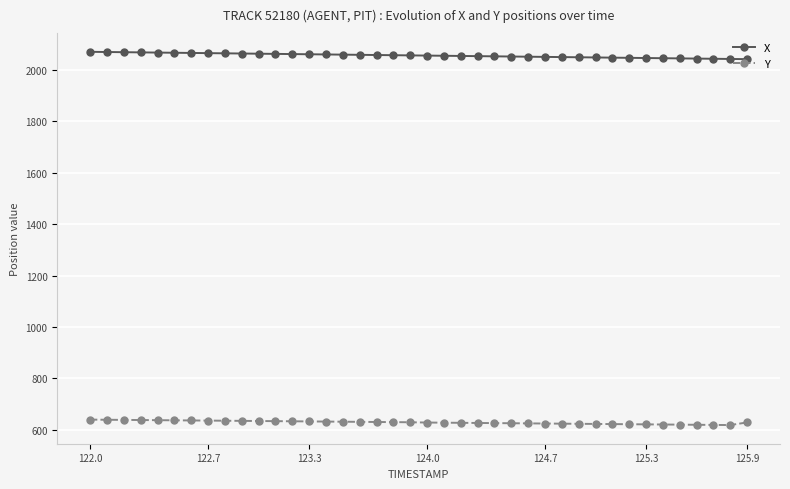

What is the average value of the X series?

2056.7